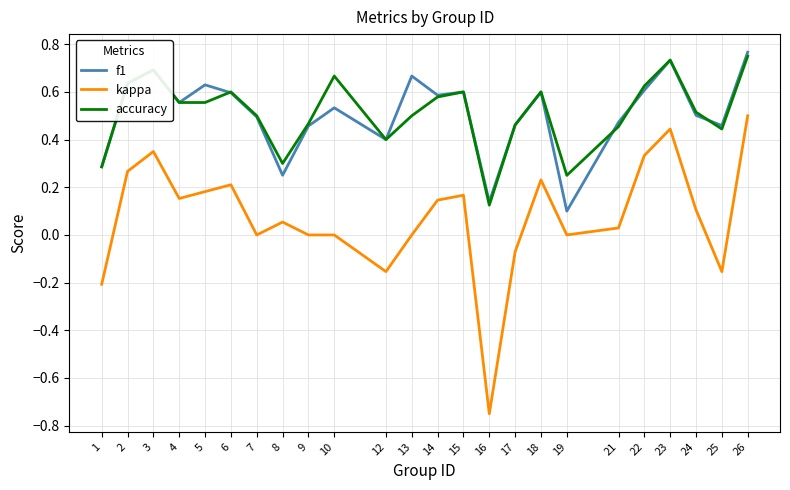

Does the chart display data point markers on the line(s)?

No